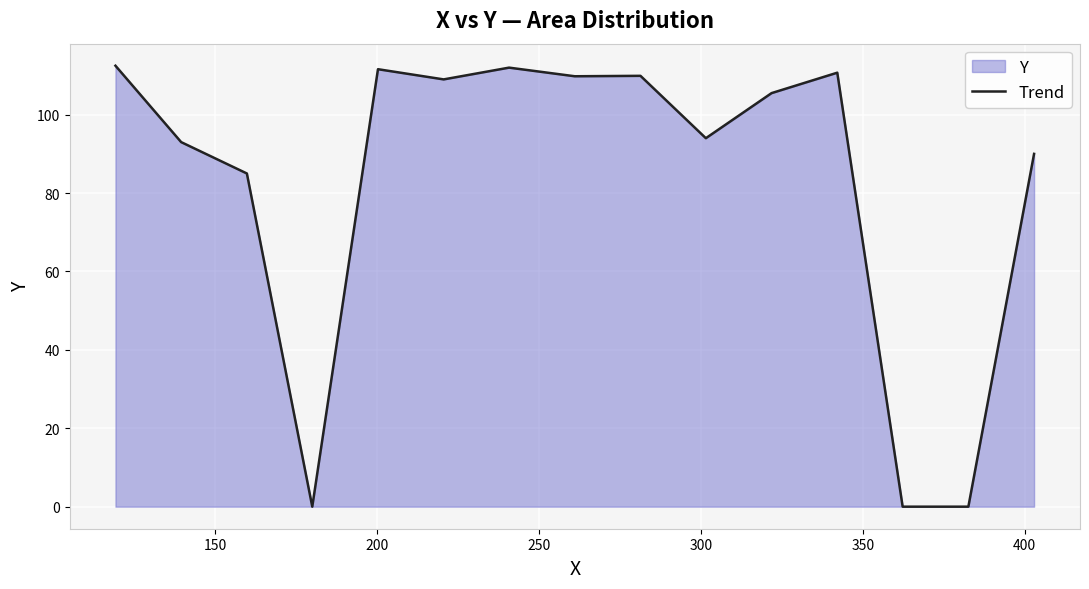

How many values are below 105?

7